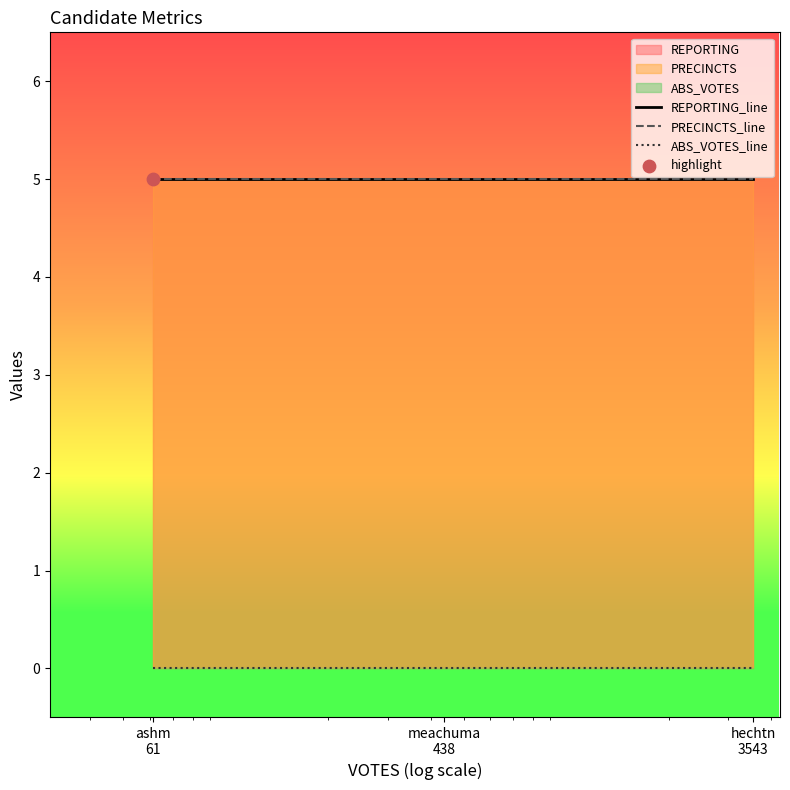

What is the total value across all series at hechtn
3543?

10